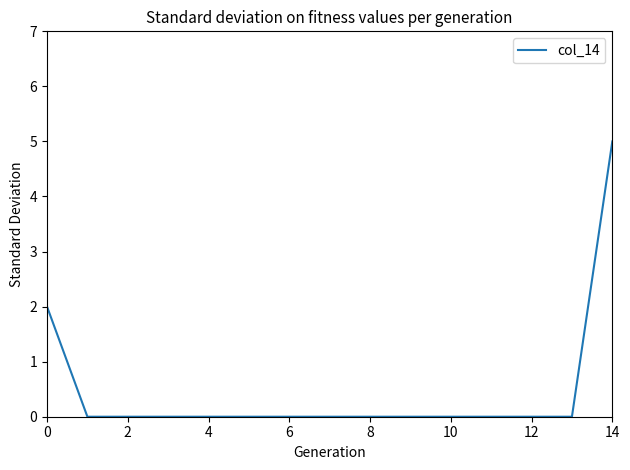

What is the difference between the maximum and minimum values?

5